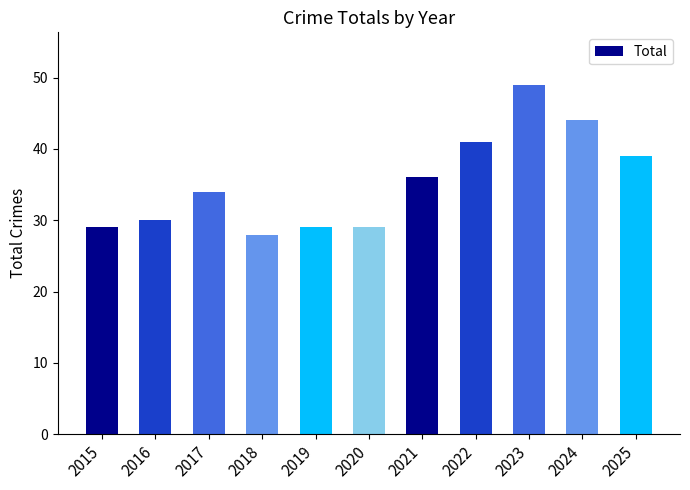

What is the approximate value at 2020?

29